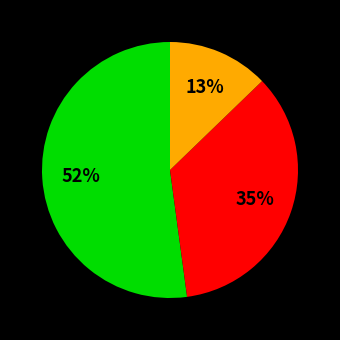

To the nearest percent, what is the difference between the largest and smallest slice percentages?

39%